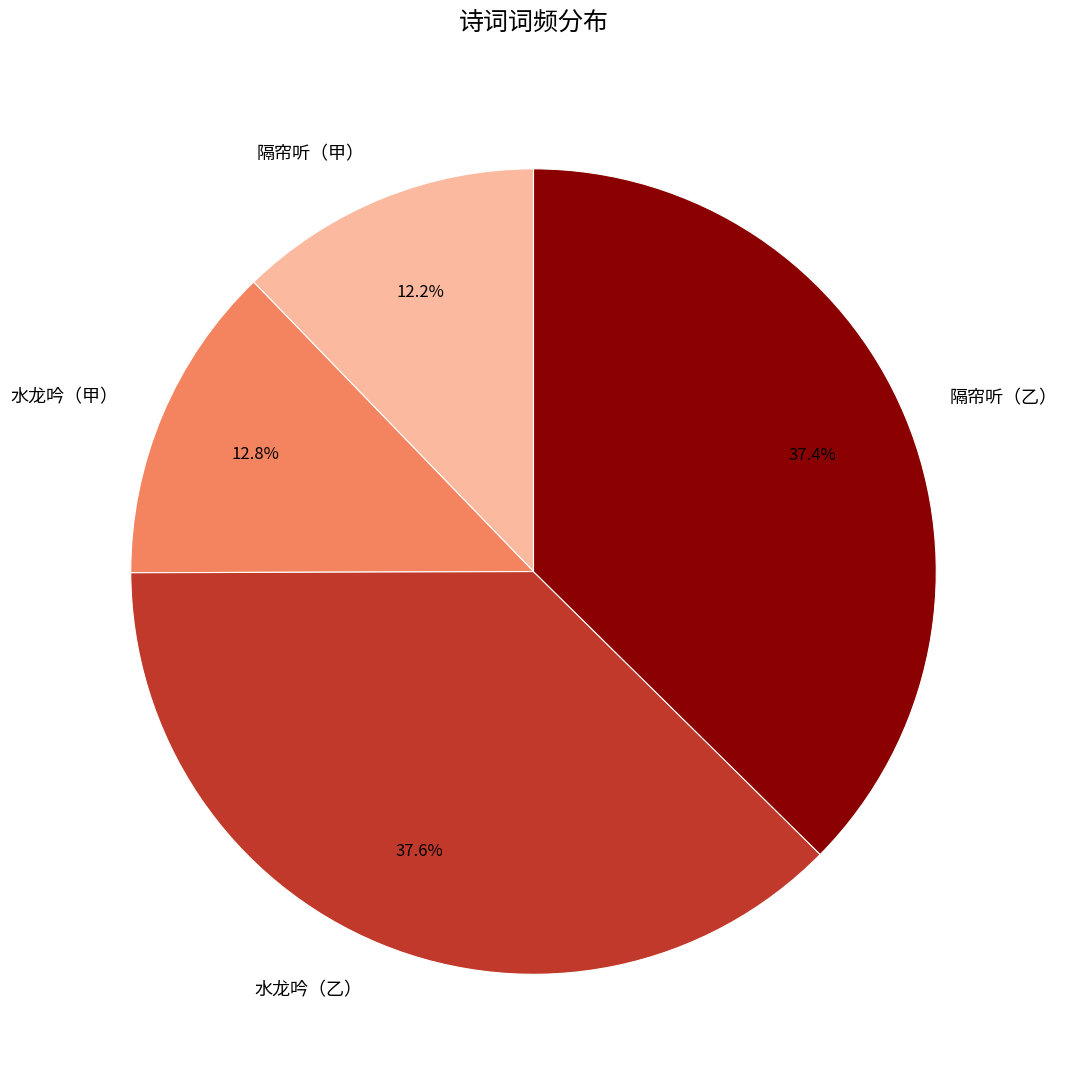

What percentage is NOT represented by 隔帘听（甲）?

87.8%